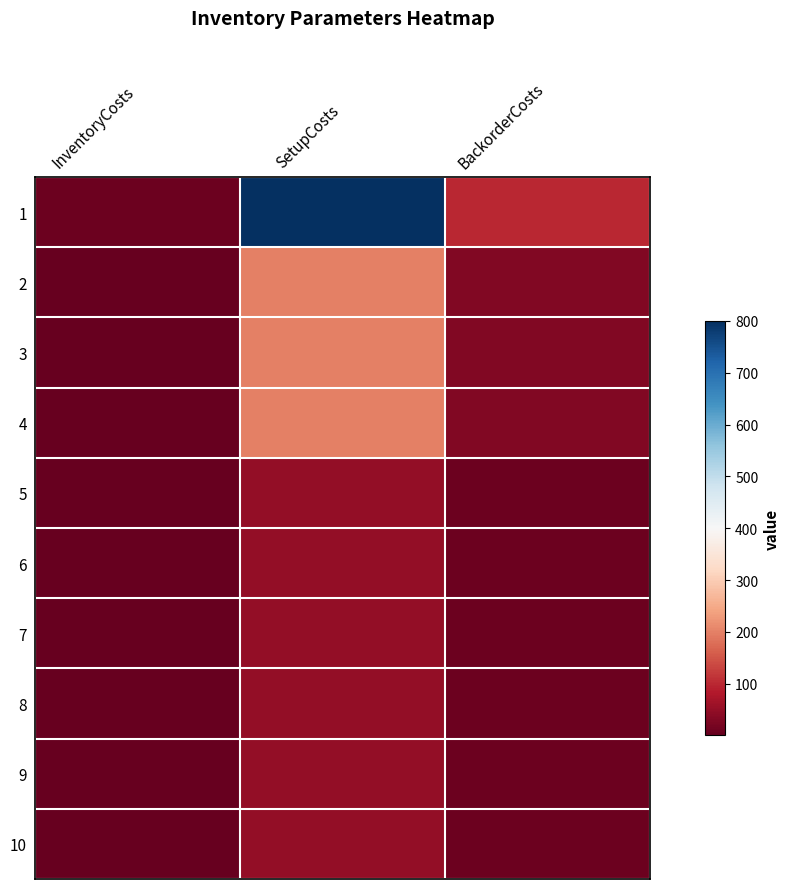

Reading left to right, extract all data points from this chart.

1: InventoryCosts=10	SetupCosts=800	BackorderCosts=100
2: InventoryCosts=3	SetupCosts=200	BackorderCosts=30
3: InventoryCosts=3	SetupCosts=200	BackorderCosts=30
4: InventoryCosts=3	SetupCosts=200	BackorderCosts=30
5: InventoryCosts=1	SetupCosts=50	BackorderCosts=10
6: InventoryCosts=1	SetupCosts=50	BackorderCosts=10
7: InventoryCosts=1	SetupCosts=50	BackorderCosts=10
8: InventoryCosts=1	SetupCosts=50	BackorderCosts=10
9: InventoryCosts=1	SetupCosts=50	BackorderCosts=10
10: InventoryCosts=1	SetupCosts=50	BackorderCosts=10